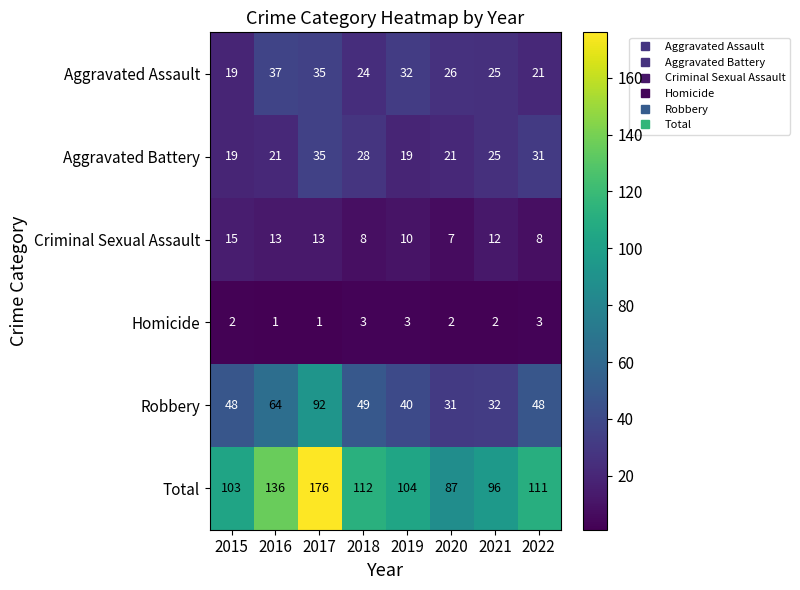

What is the total value across all series at 2015?

206